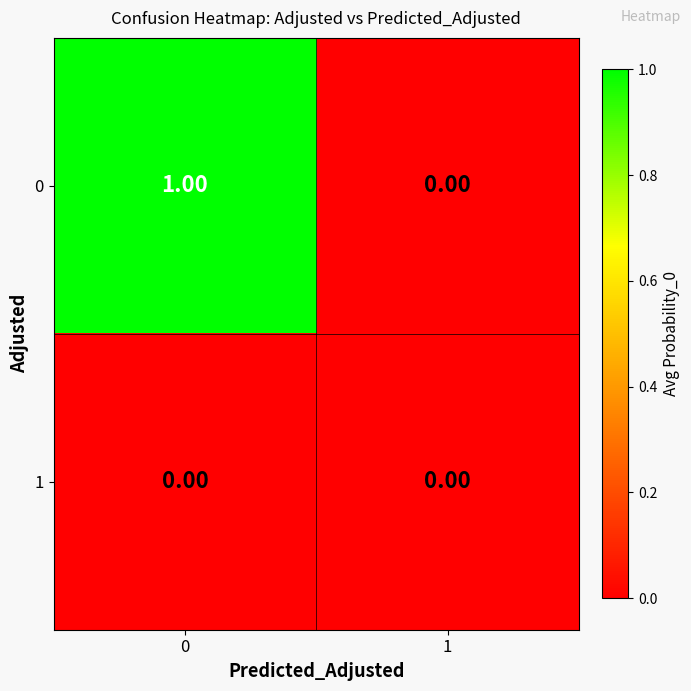

How many distinct data groups are displayed?

2